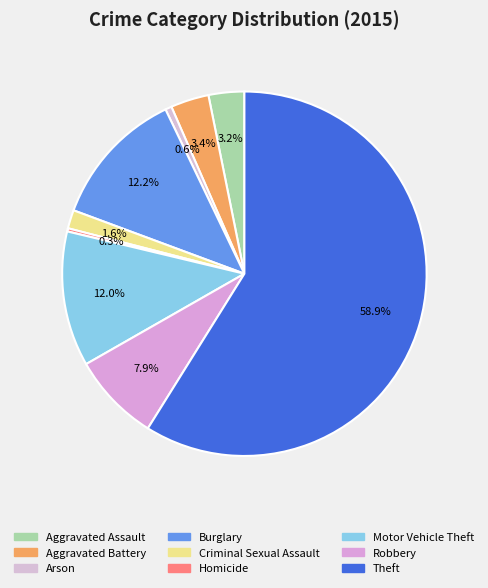

How many slices are in this pie chart?

9